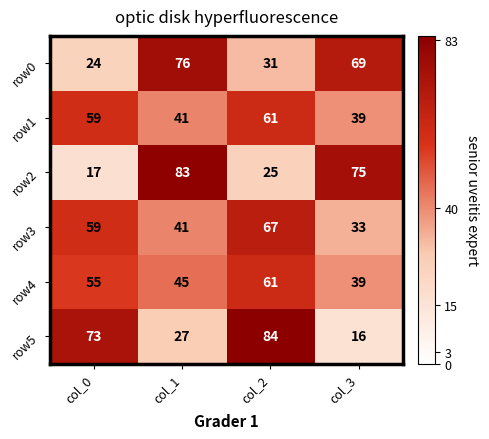

Is the value of row4 at col_1 greater than the value of row1 at col_1?

Yes